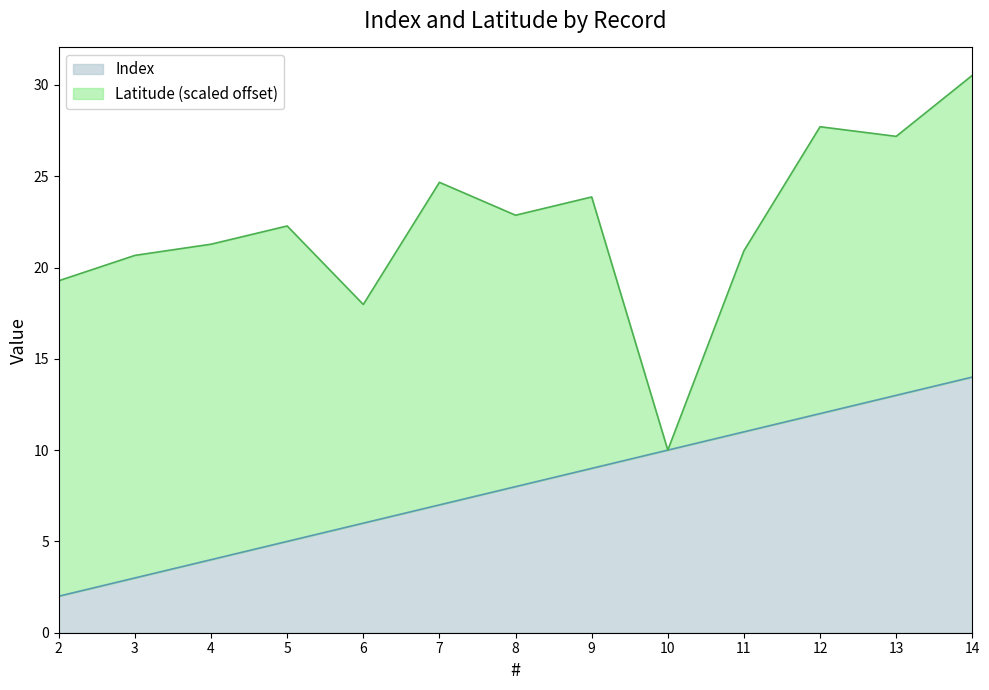

Rank the categories by Index value from lowest to highest.

2, 3, 4, 5, 6, 7, 8, 9, 10, 11, 12, 13, 14